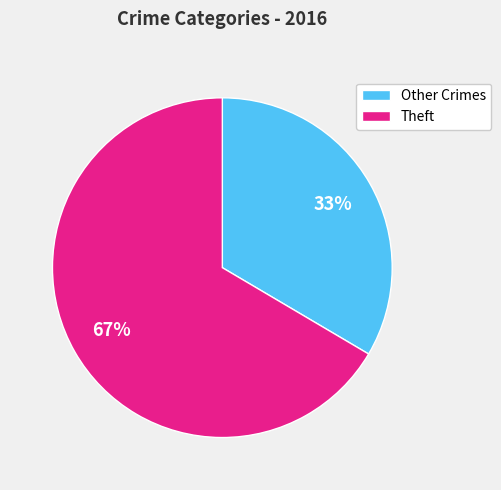

What is the ratio of the value at Other Crimes to the value at Theft?

0.5